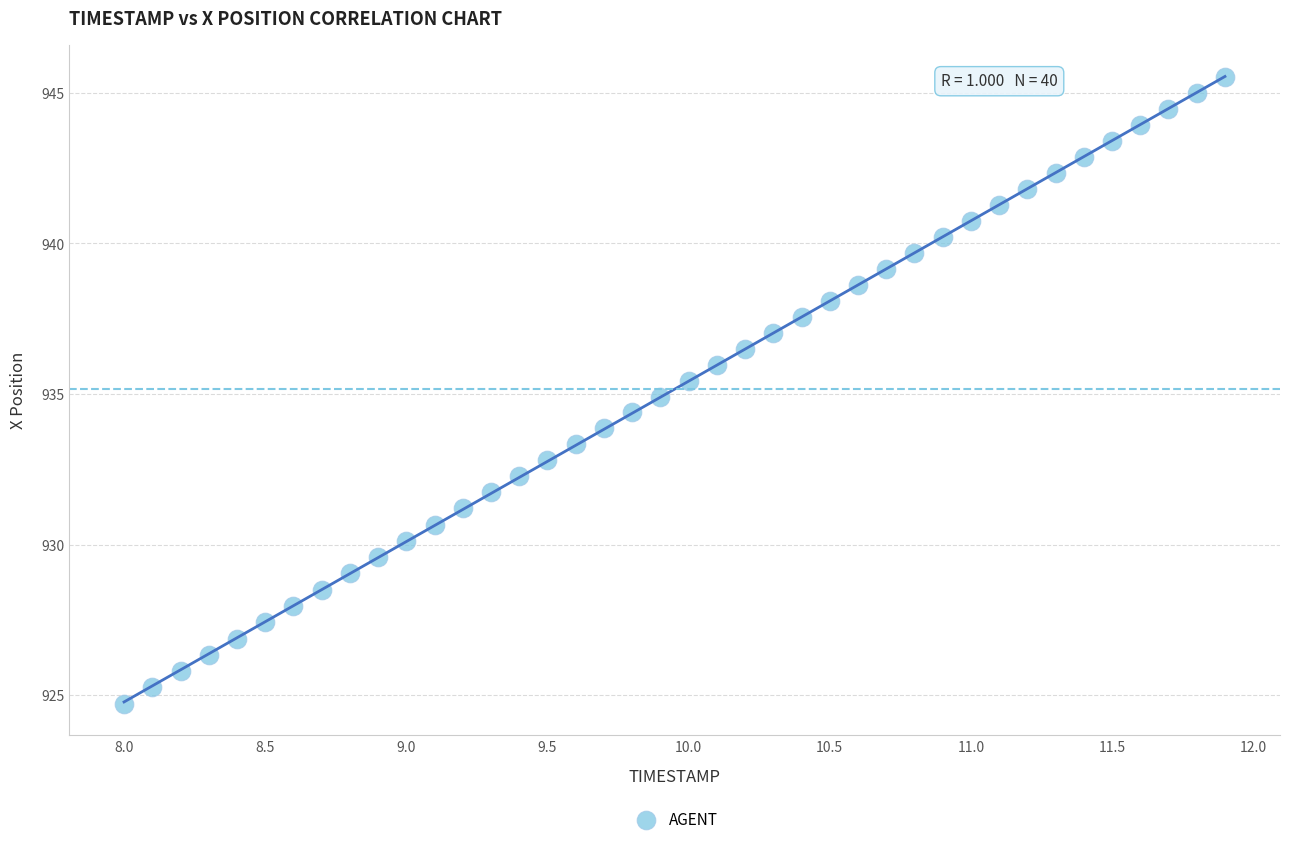

What is the range of Y values (max minus min)?

20.8